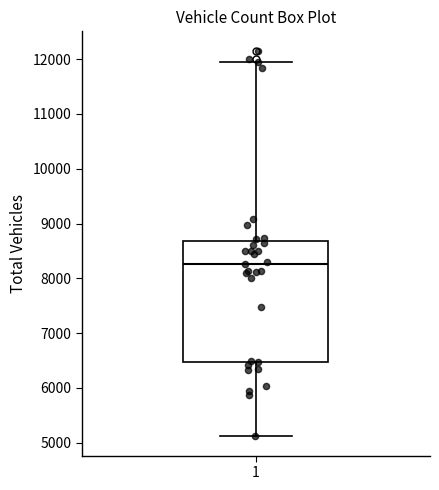

Transcribe this box plot: give where the median line is, the range the box spans, and where the two whiskers end, as read against the y-axis. The values are not printed on the chart, so give them approximately, as read against the axis.

median 8300, box 6500 to 8700, whiskers 5100 to 12000